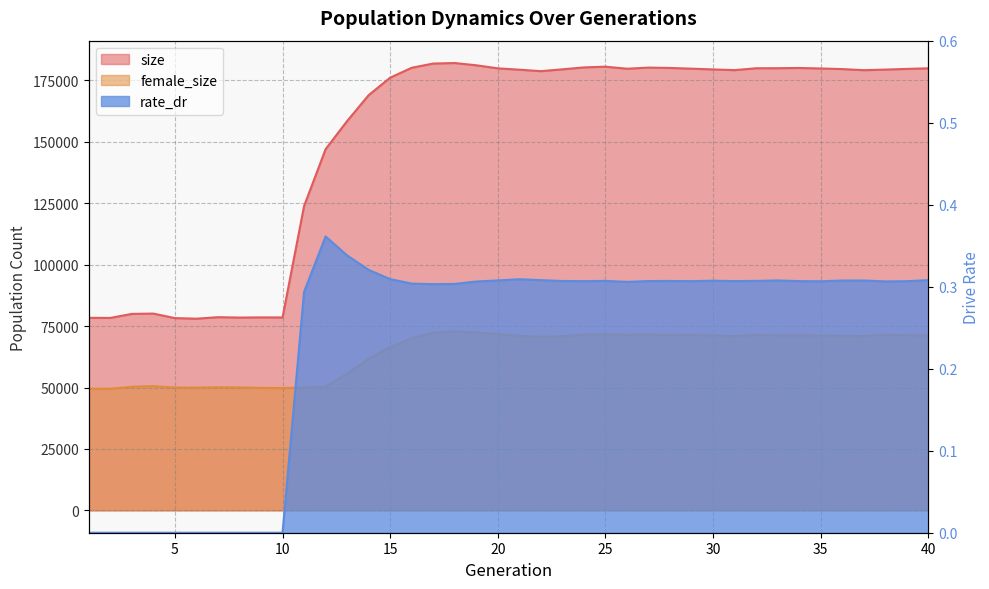

True or false: female_size and rate_dr cross at least once.

False